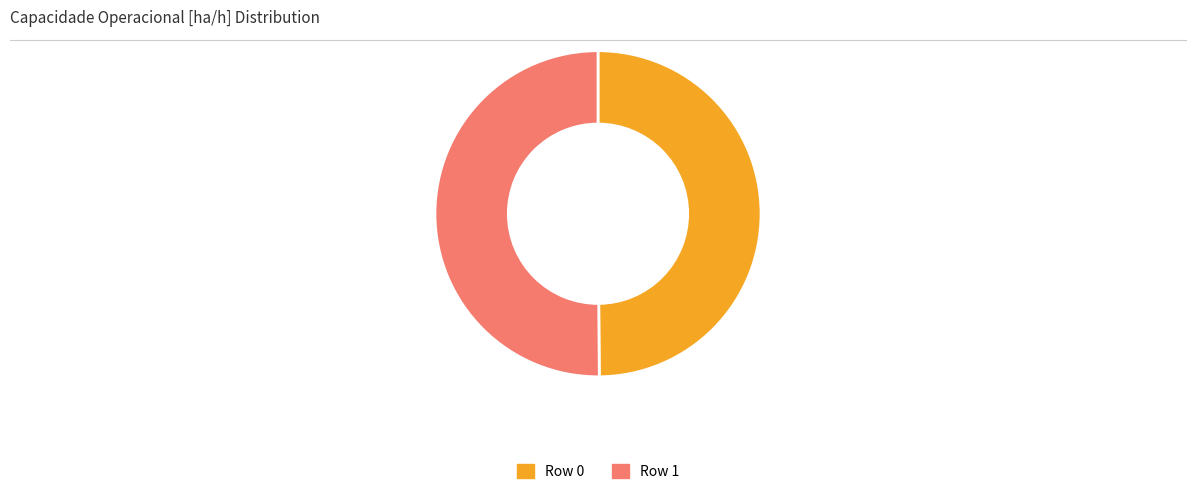

Combined, do Row 0 and Row 1 account for over 50%?

Yes